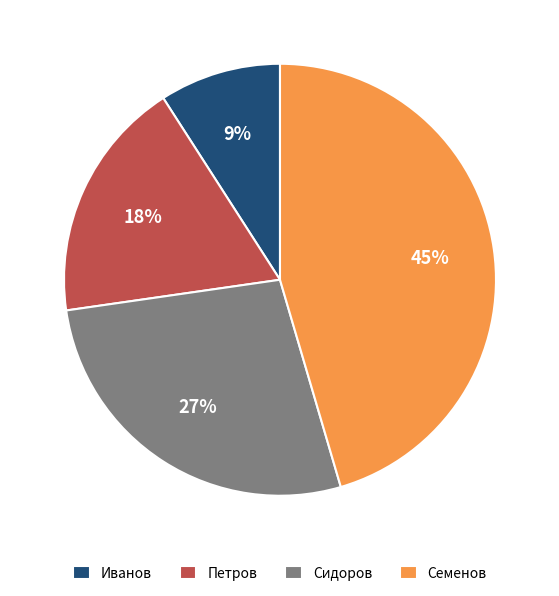

Does any single category account for the majority?

No